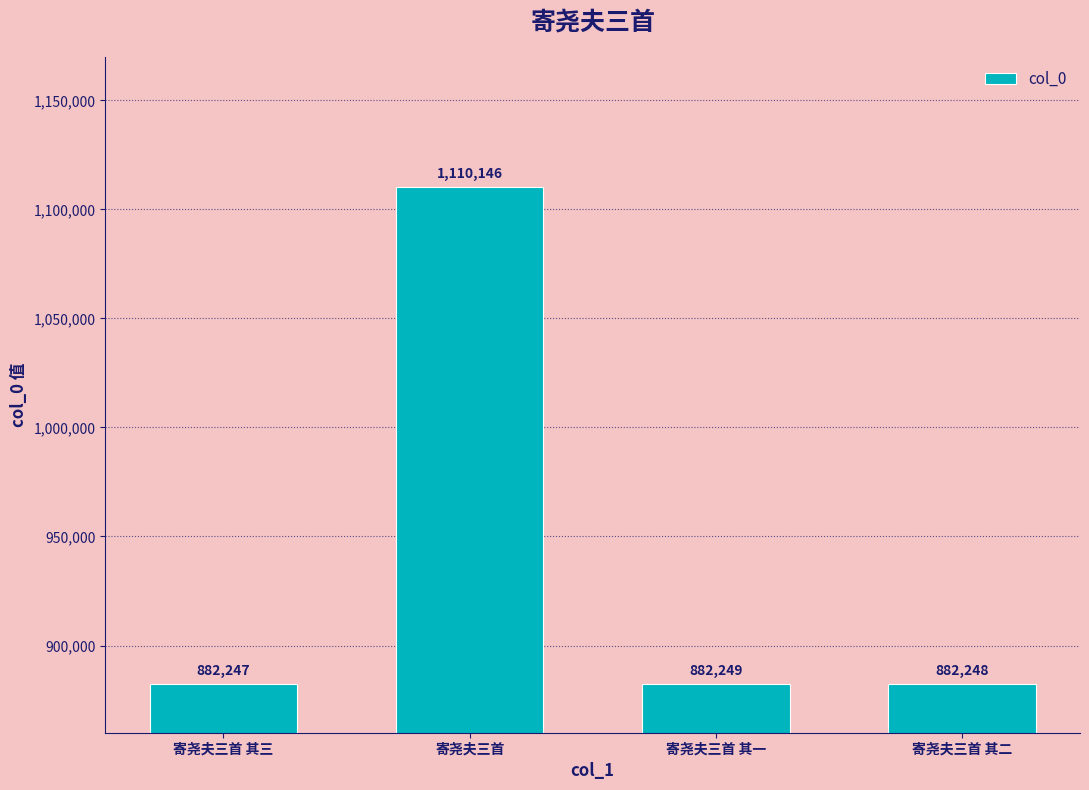

What is the minimum value shown in the chart?

882247